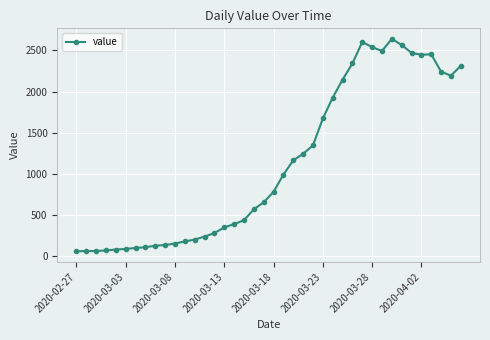

True or false: the data has more than 1 interior local peaks.

True